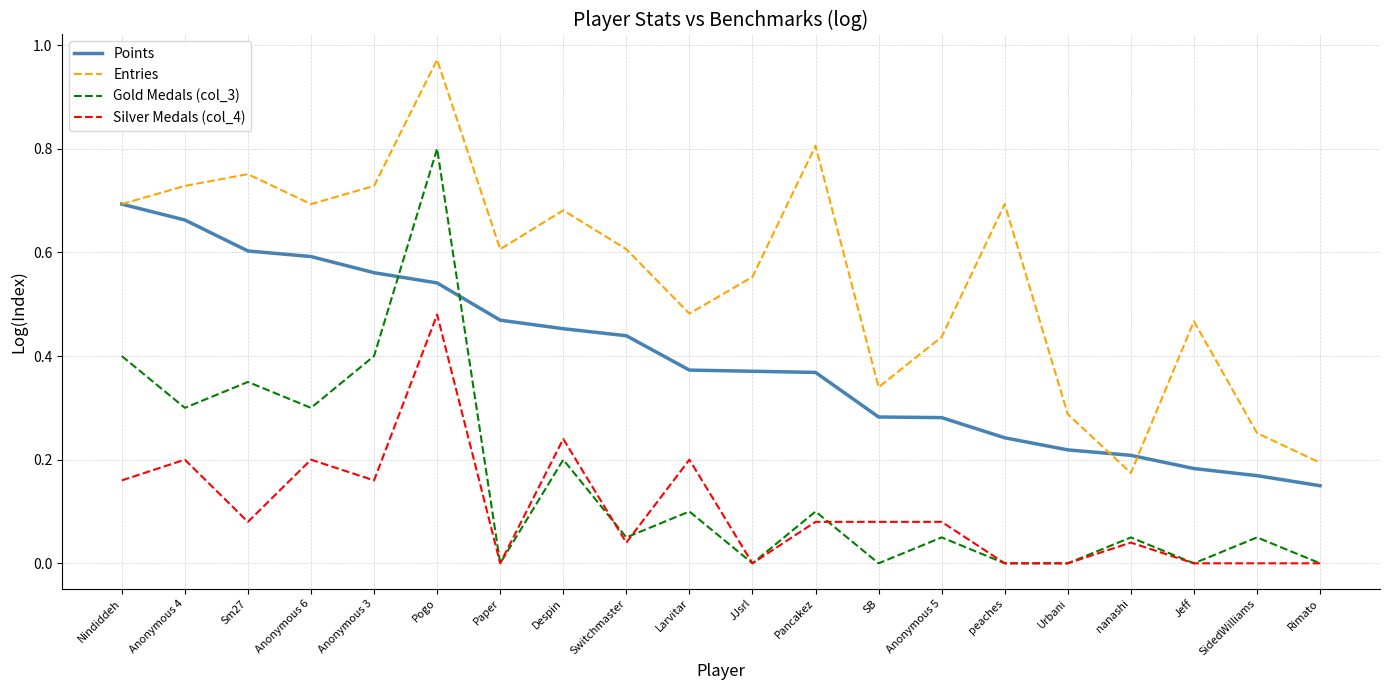

True or false: Entries and Gold Medals (col_3) cross at least once.

False